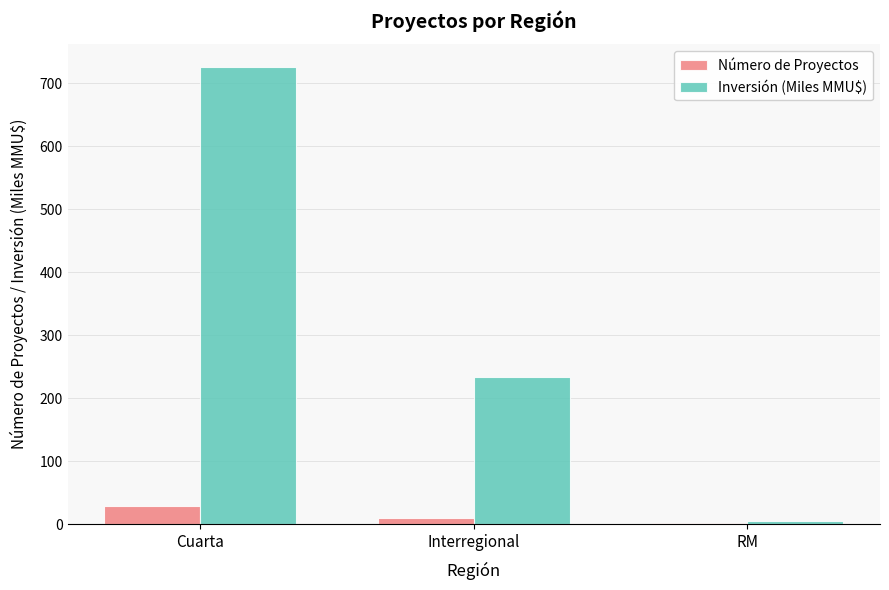

True or false: Inversión (Miles MMU$) has a value of 725.2 at Cuarta.

True